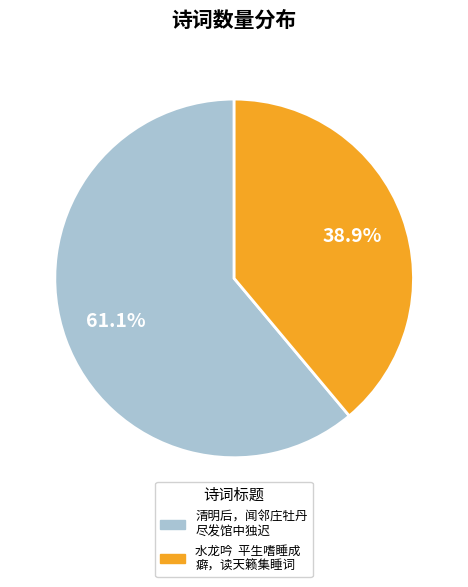

Is there a majority slice in this chart?

Yes